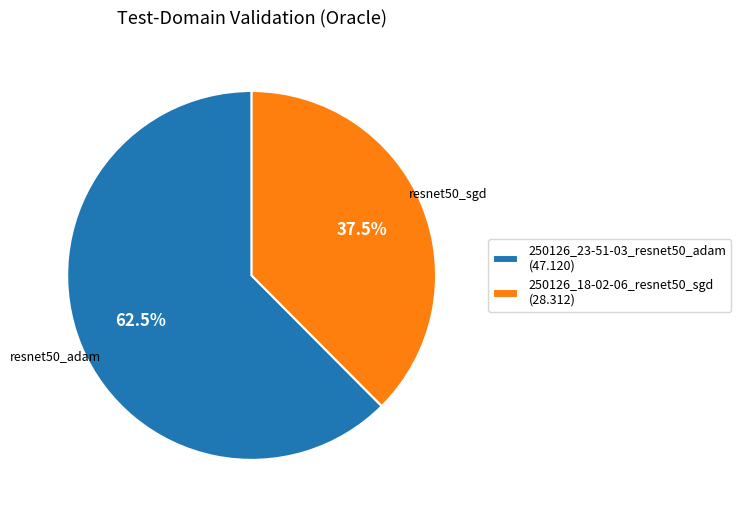

To the nearest percent, what is the difference between the largest and smallest slice percentages?

25%